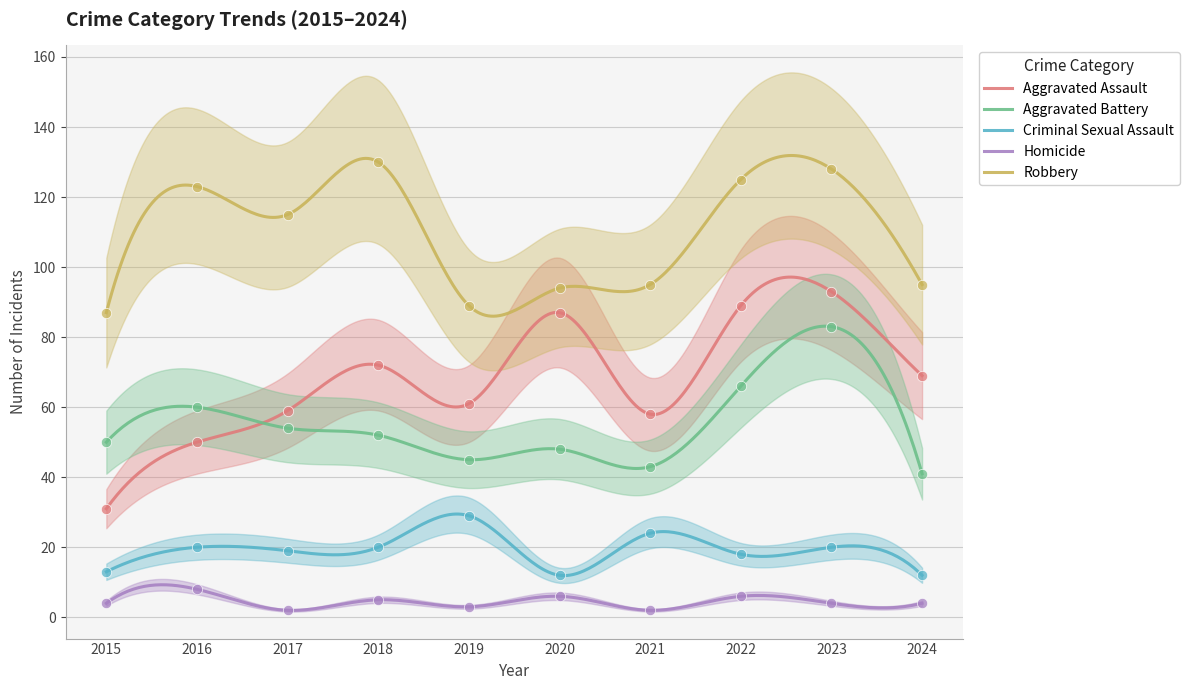

At how many categories does at least one series exceed 69?

10